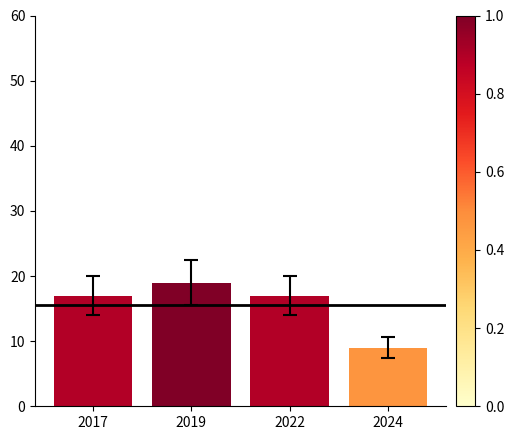

Which has a higher value, 2024 or 2019?

2019